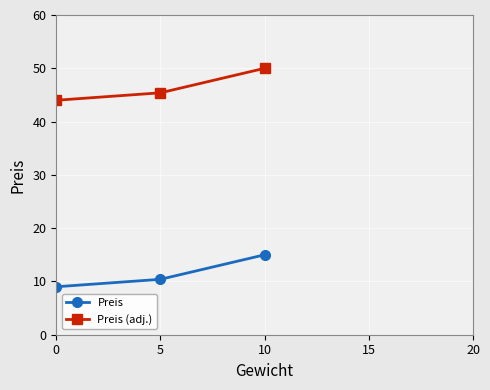

What is the total value across all series at 0?

53.0